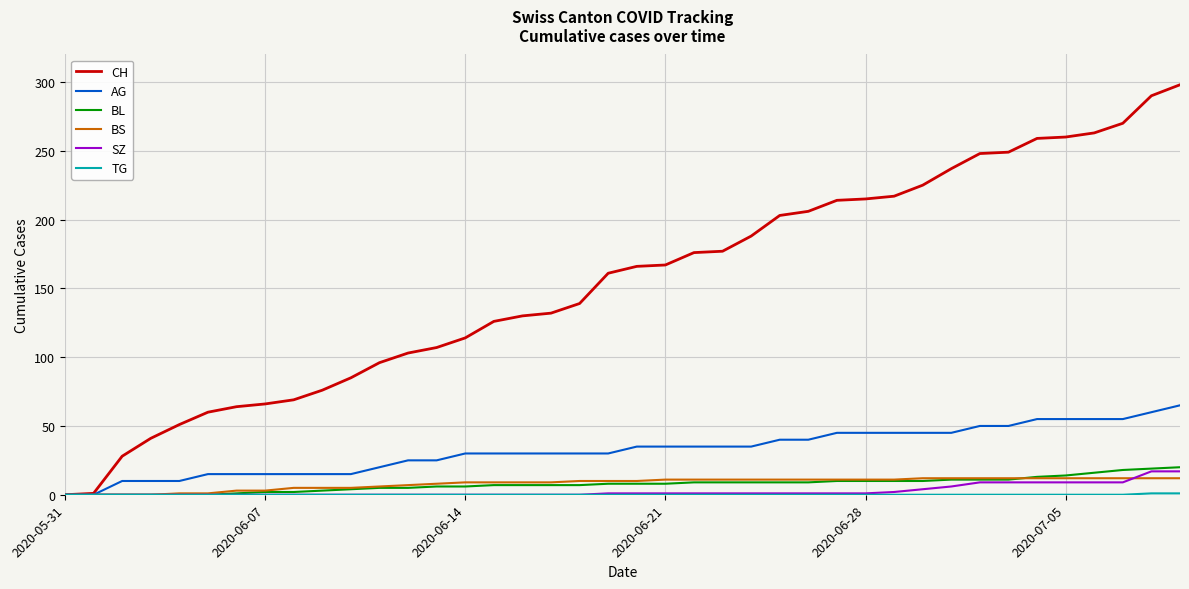

Which series has the widest spread of values?

CH